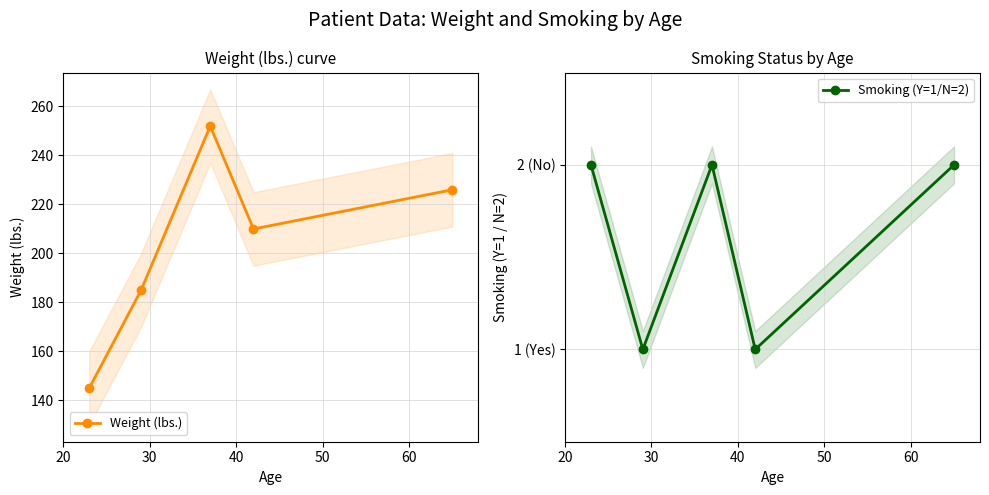

What is the highest value of the Weight (lbs.) series?

252